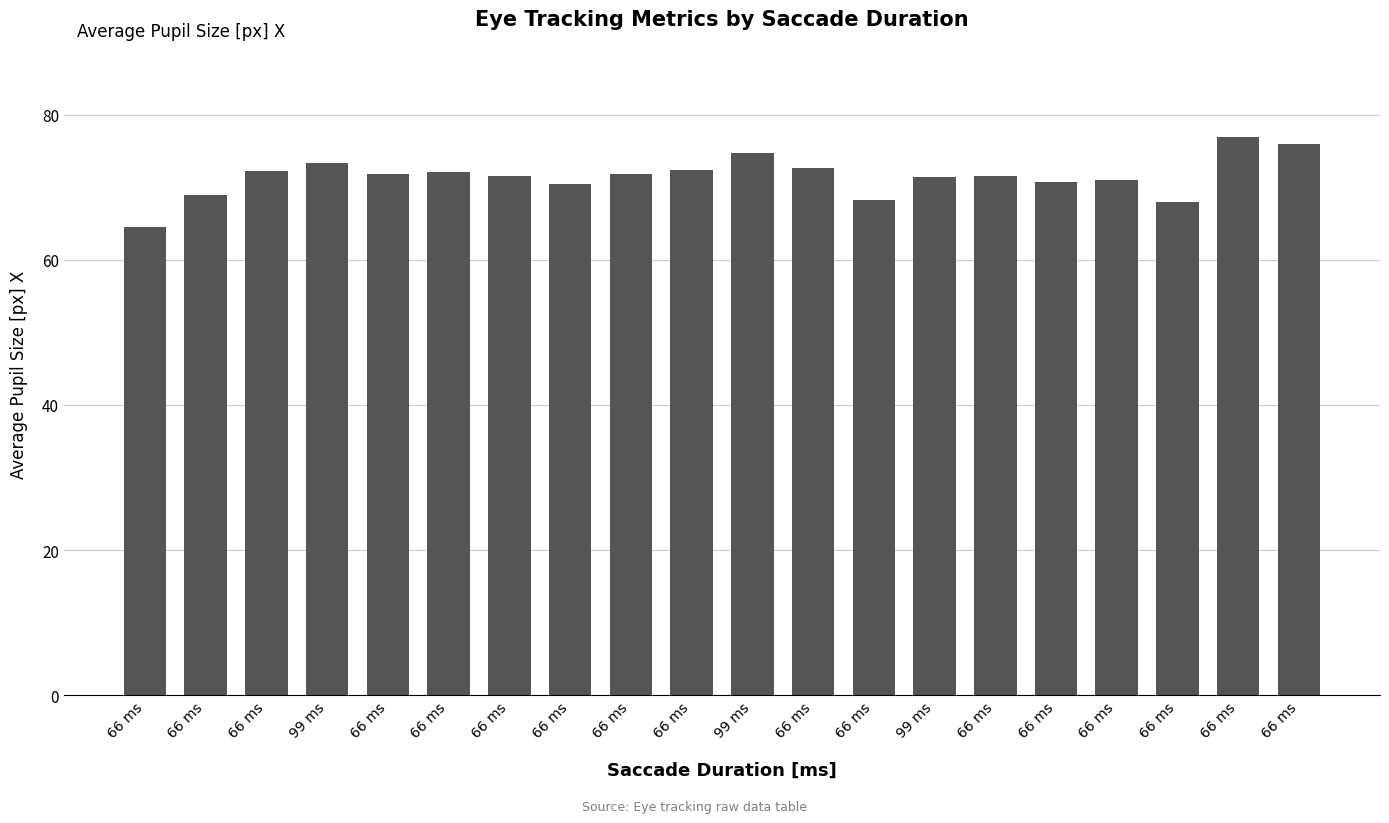

Are the bars horizontal?

No